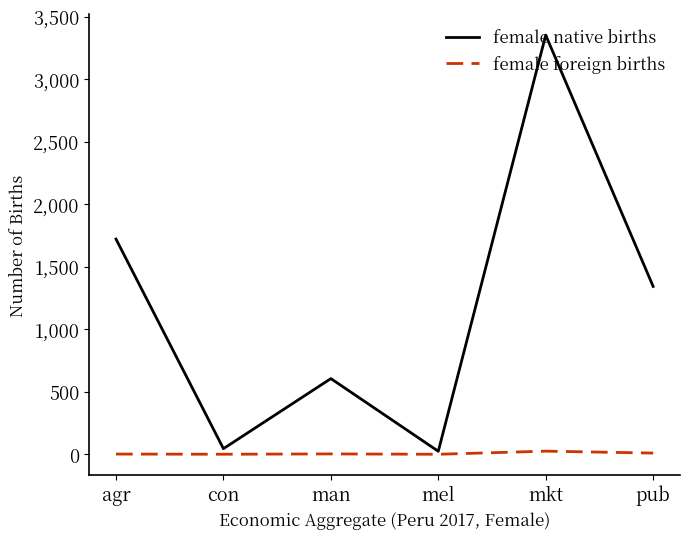

Rank the series by their maximum value, from lowest to highest.

female foreign births, female native births